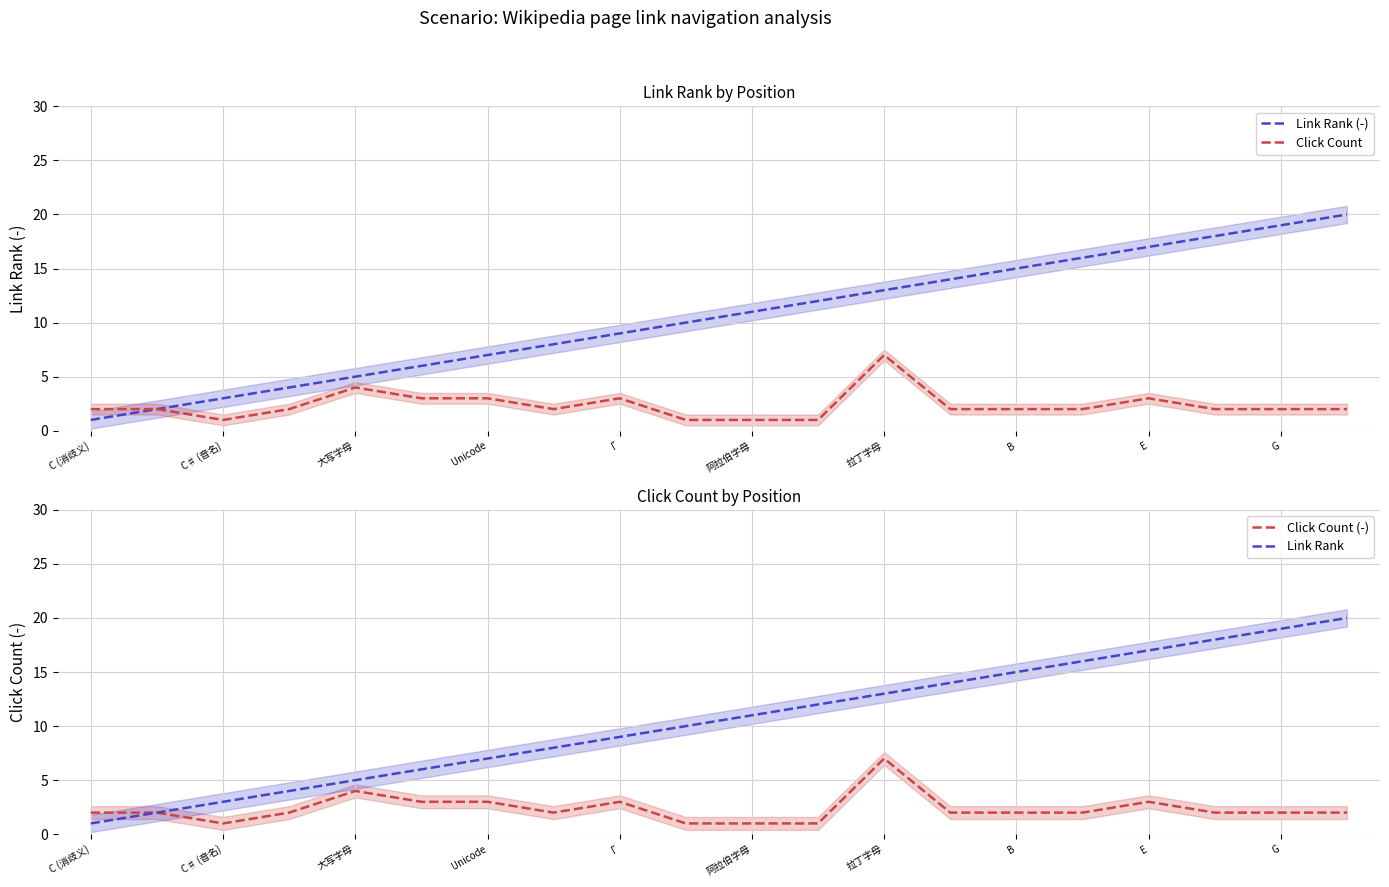

The Click Count (-) series shows 3 at G. True or false?

False